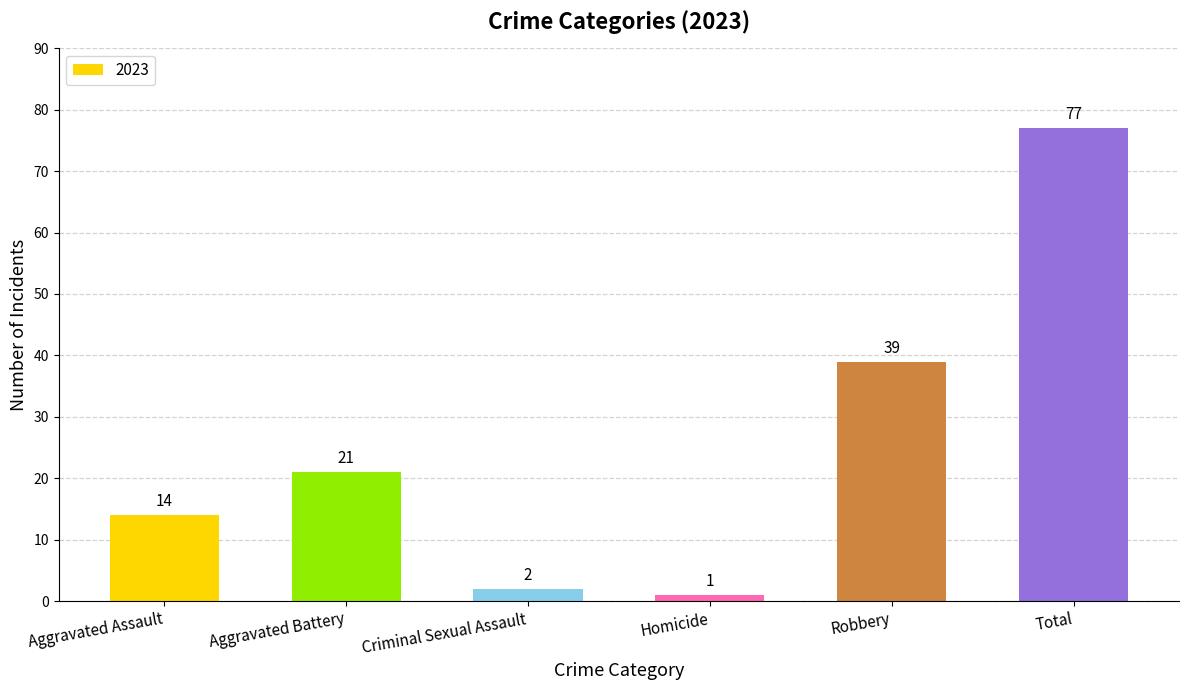

The value at Robbery is 39. True or false?

True